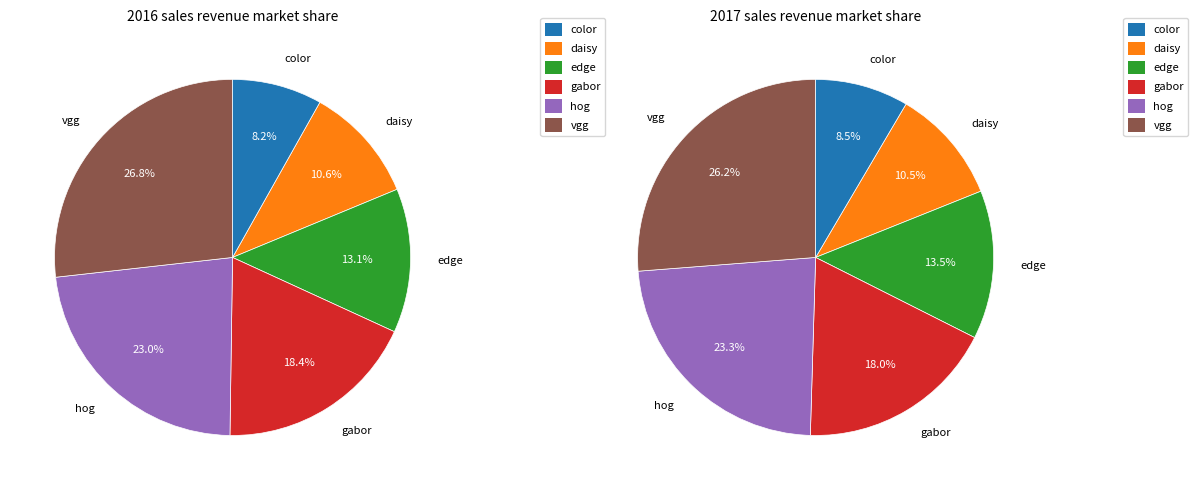

How many slices are in this pie chart?

6